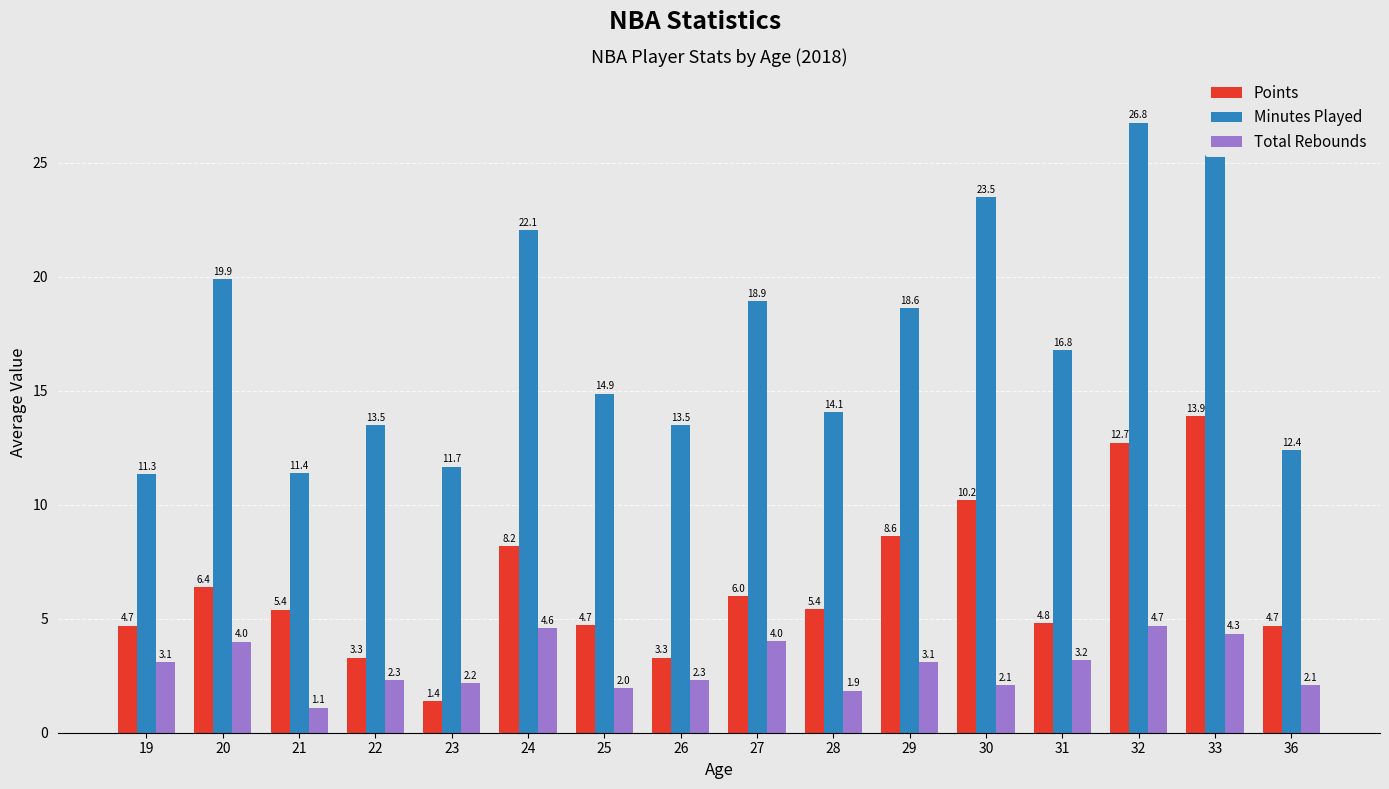

Is it true that Total Rebounds equals 8.0 at 32?

False